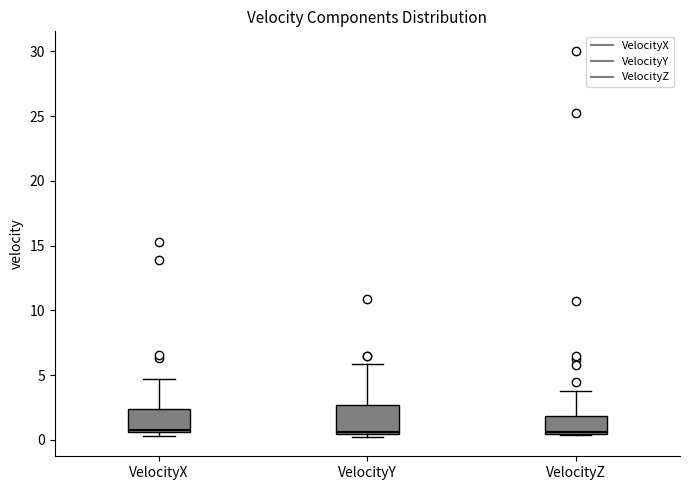

Reading left to right, transcribe this box plot: for each box, give where its median line is, the range the box spans, and where its two whiskers end, as read against the y-axis. The values are not printed on the chart, so give them approximately, as read against the axis.

VelocityX: median 0.5 (just above the box's lower edge), box 0.5 to 2.5, whiskers 0.5 (just below the box's lower edge) to 4.5
VelocityY: median 0.5 (just above the box's lower edge), box 0.5 to 2.5, whiskers 0.0 to 6.0
VelocityZ: median 0.5, box 0.5 to 2.0, whiskers 0.5 to 4.0